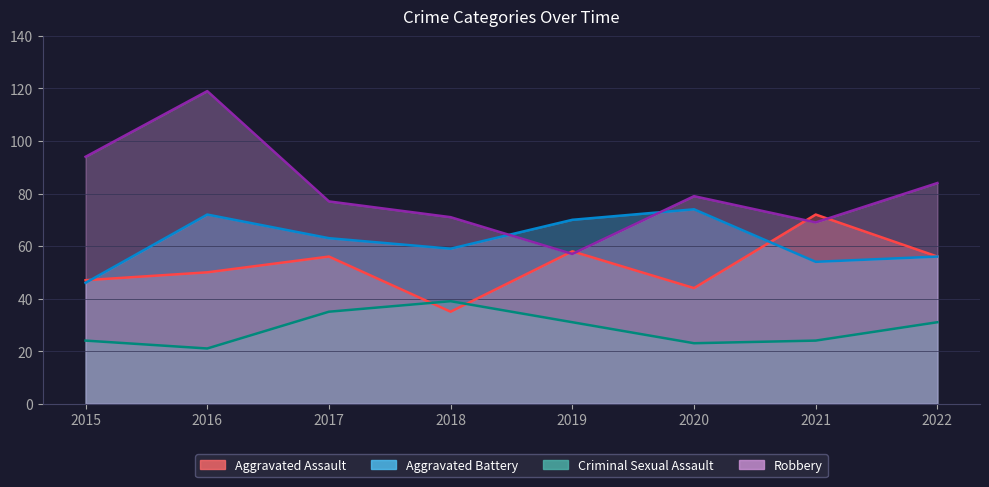

What is the spread (max minus min) of values at 2016?

98